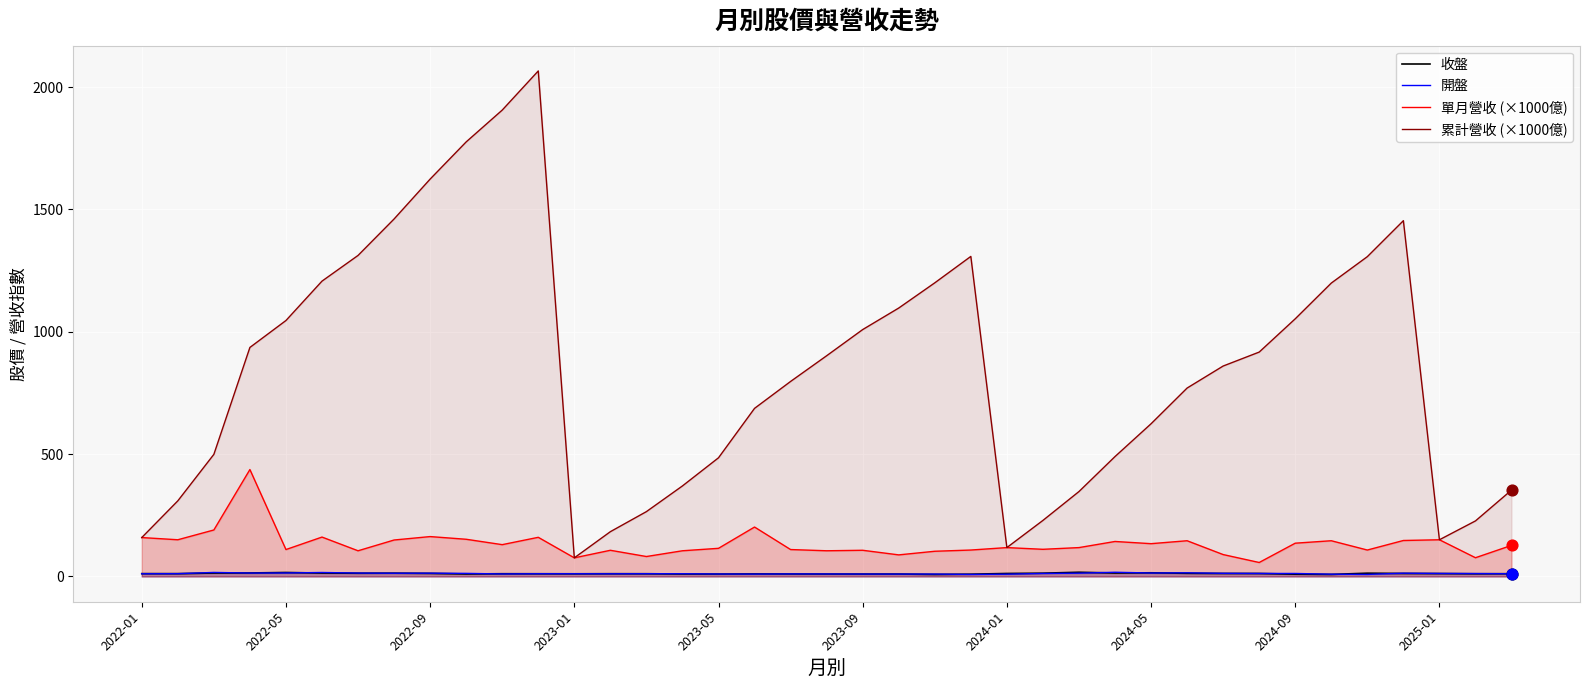

At how many categories does at least one series exceed 1081?

13